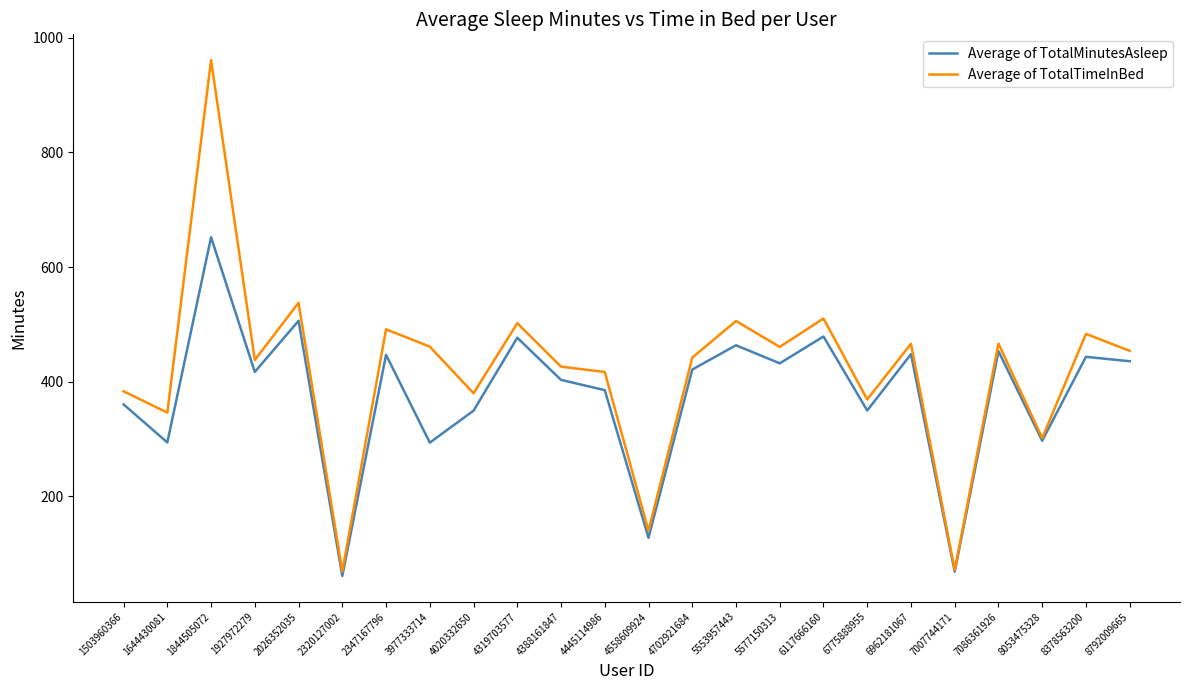

Which category has the highest value in the Average of TotalMinutesAsleep series?

1844505072